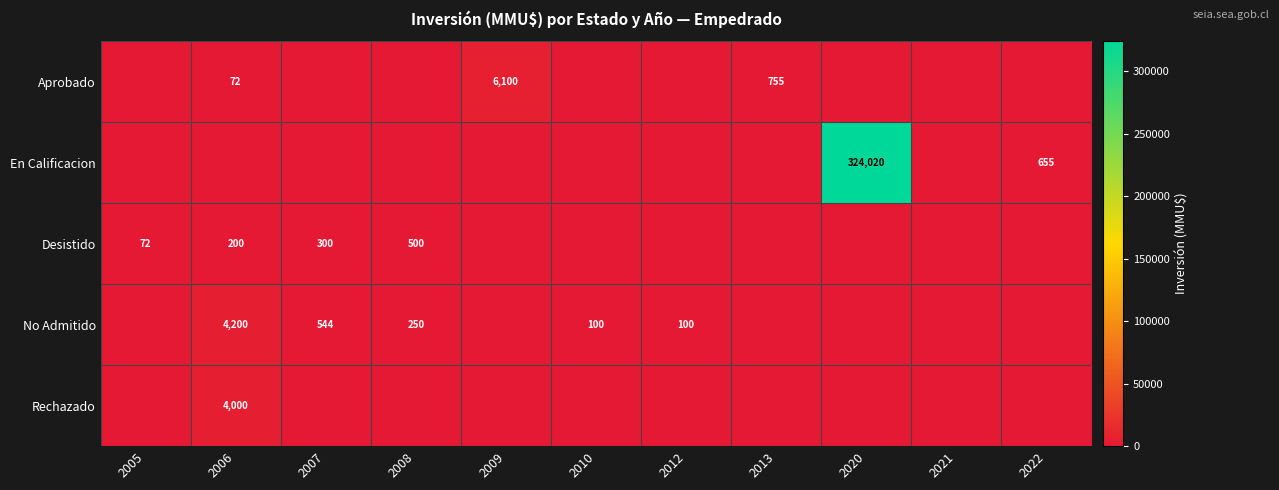

Is it true that Desistido equals 300 at 2007?

True